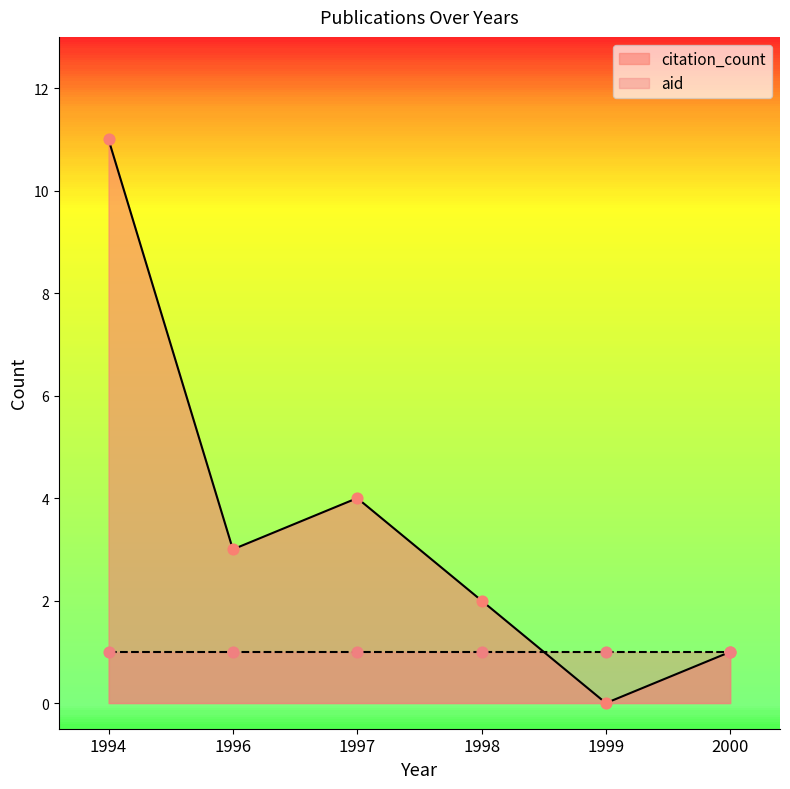

Which has a higher value, 1999 or 1994?

1994